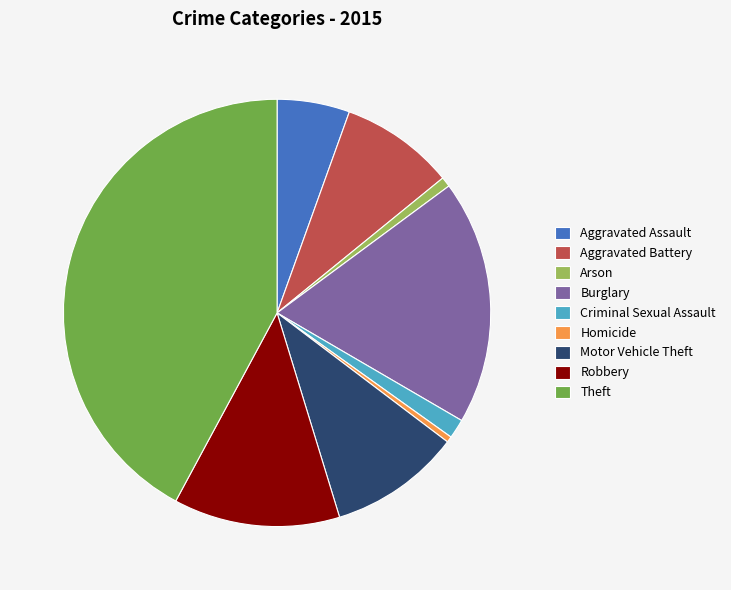

Do Theft and Motor Vehicle Theft together represent more than half of the pie?

Yes